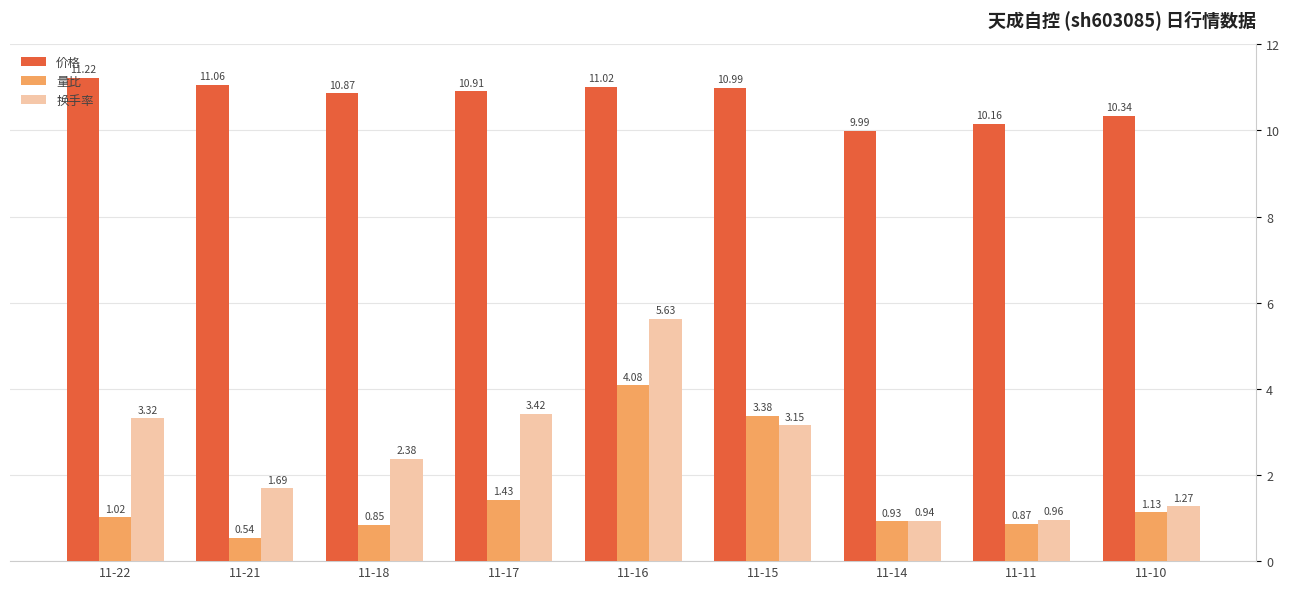

Which series changed the most between 11-14 and 11-11?

价格